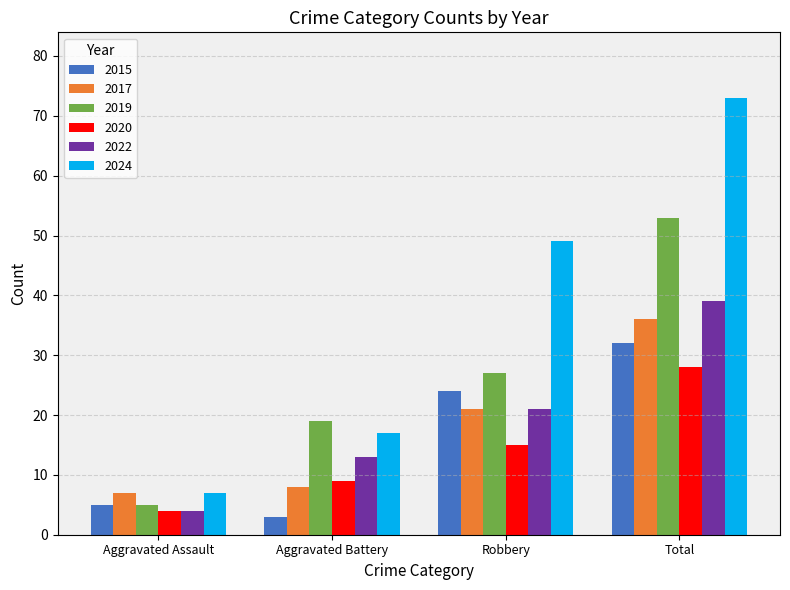

What is the label of the 2nd bar from the right?

Robbery